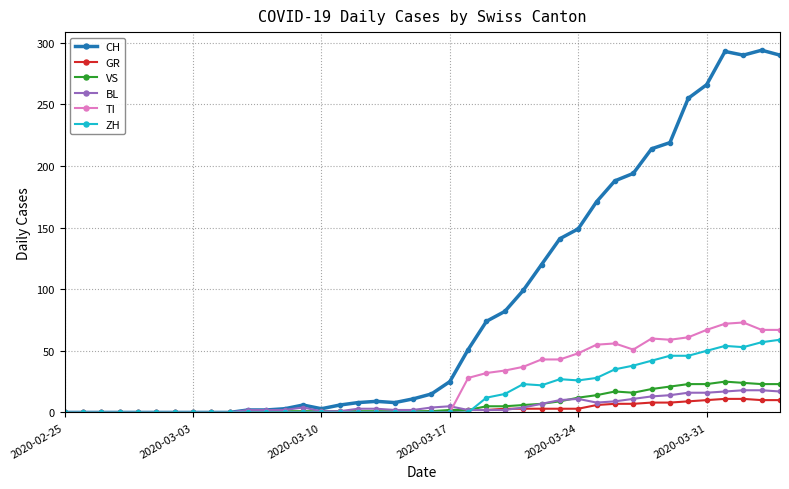

What is the greatest value displayed?

294